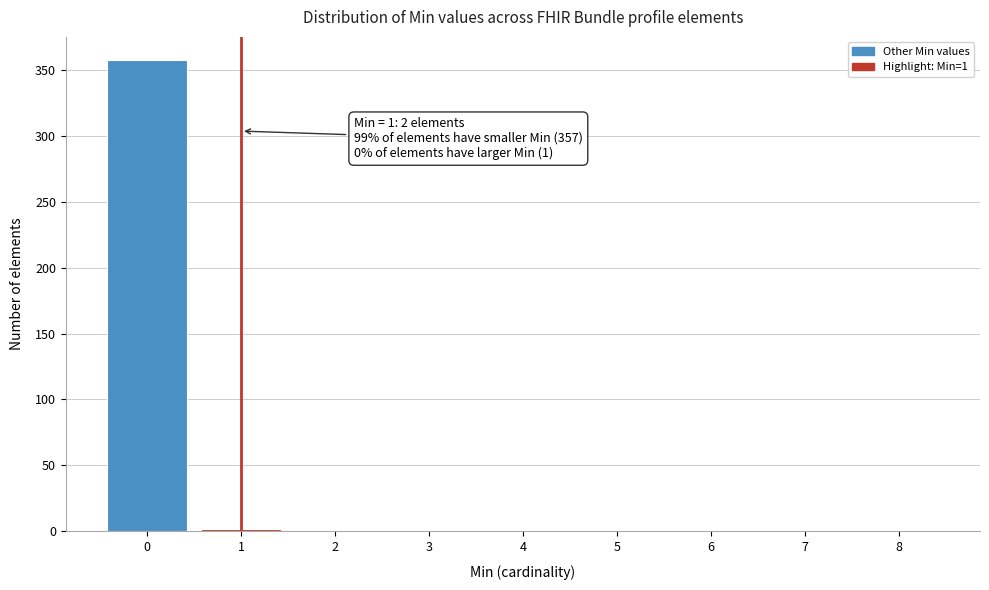

What is the sum of all values?

360